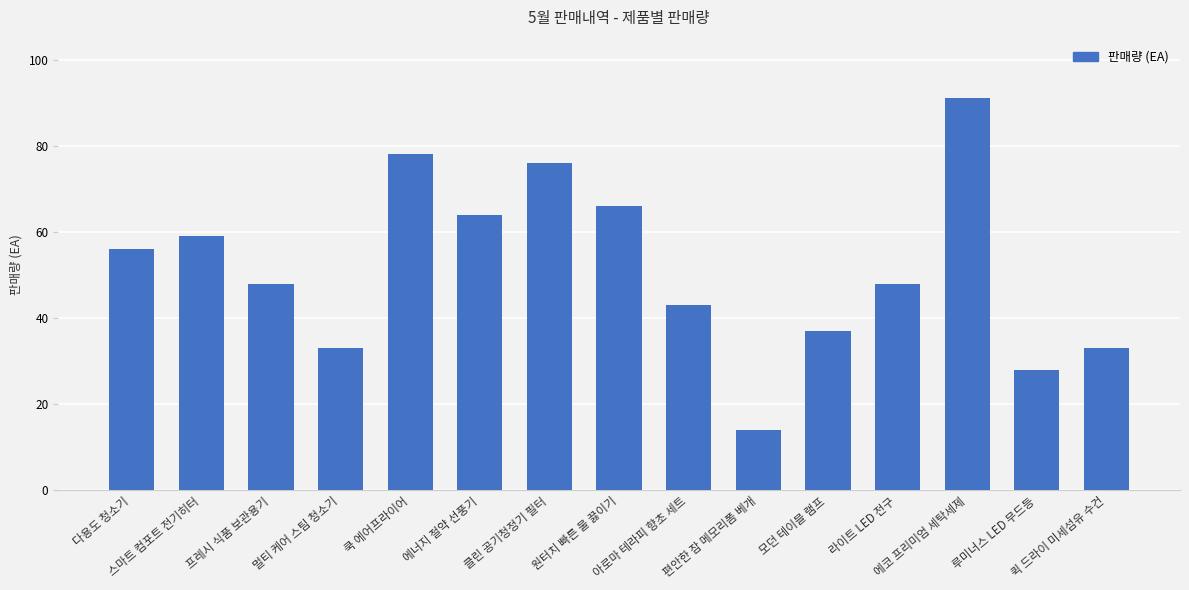

Reading left to right, what are all the values shown in this chart?

56	59	48	33	78	64	76	66	43	14	37	48	91	28	33